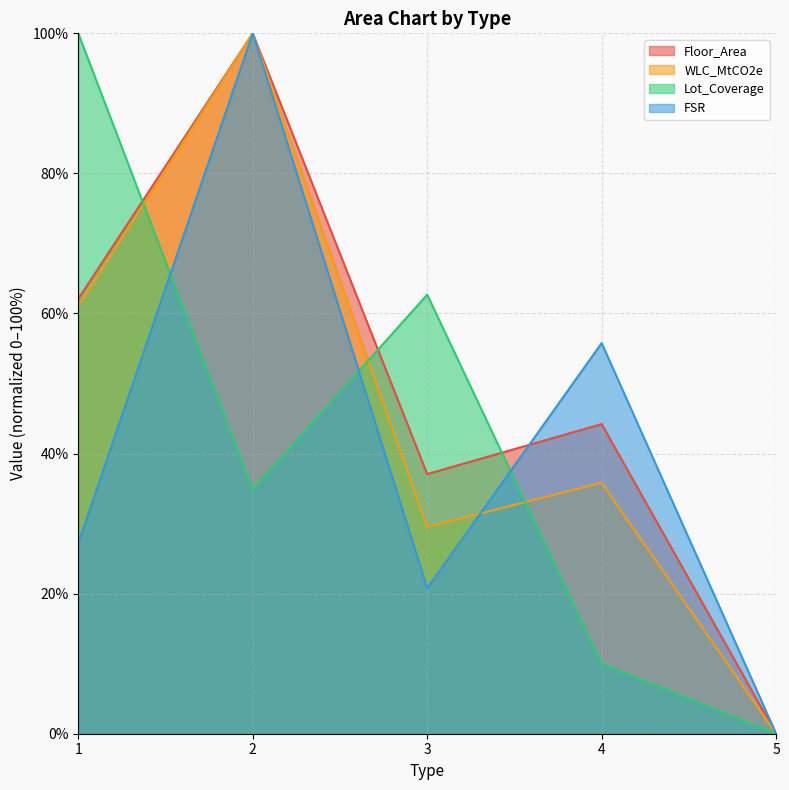

Rank the series by their maximum value, from lowest to highest.

Floor_Area, WLC_MtCO2e, Lot_Coverage, FSR